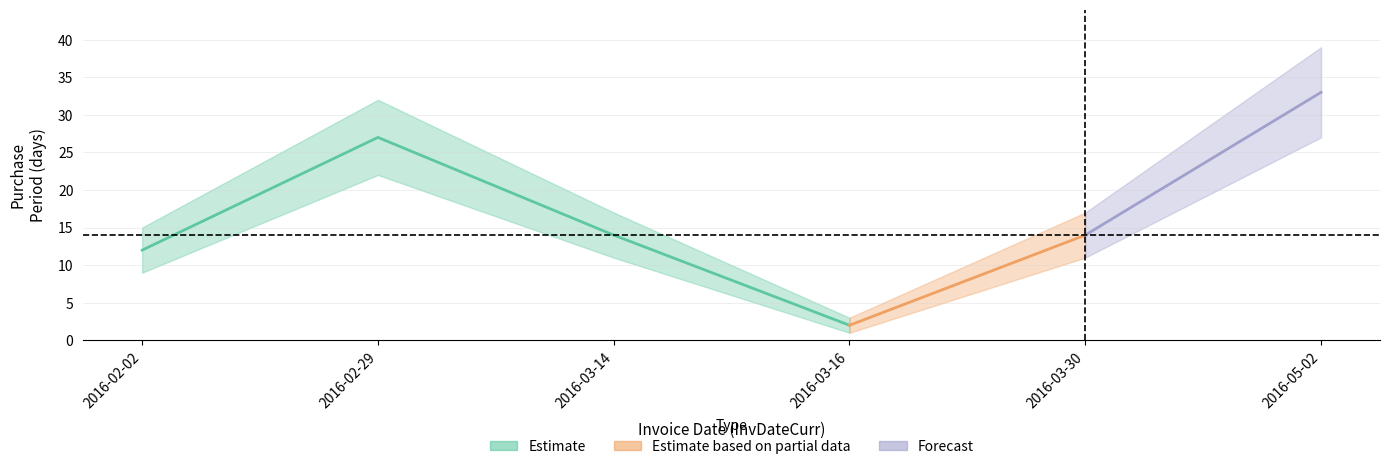

Reading left to right, transcribe all the data shown in this chart.

12	27	14	2	14	33